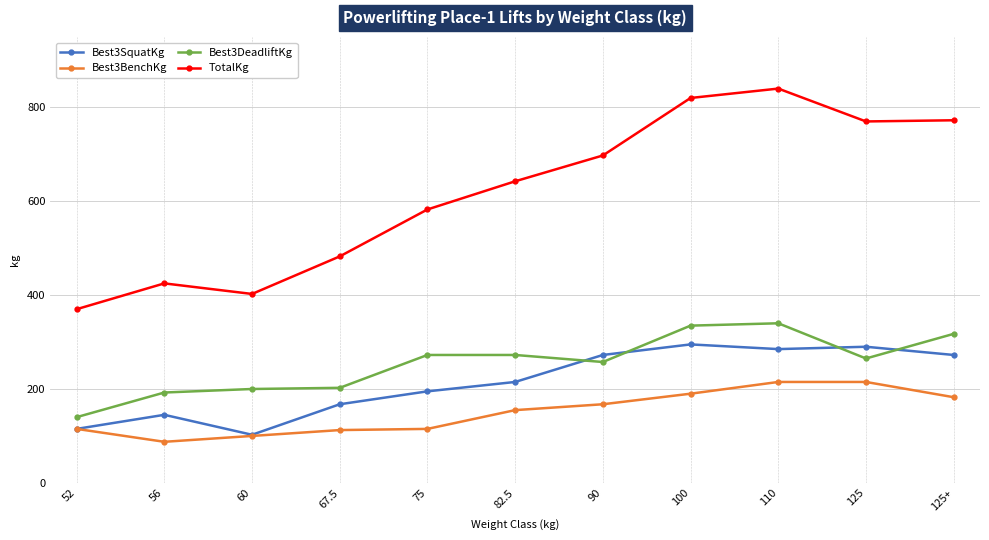

How many data points does each series have?

11